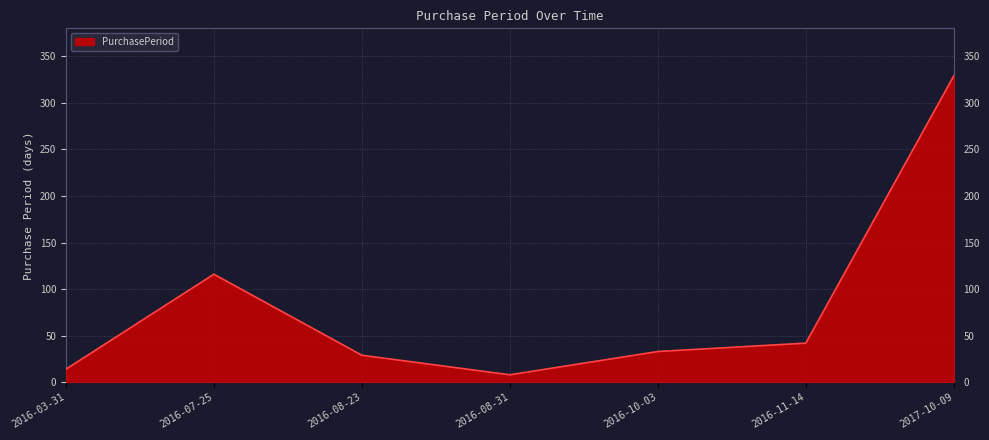

Rank the categories by value from highest to lowest.

2017-10-09, 2016-07-25, 2016-11-14, 2016-10-03, 2016-08-23, 2016-03-31, 2016-08-31